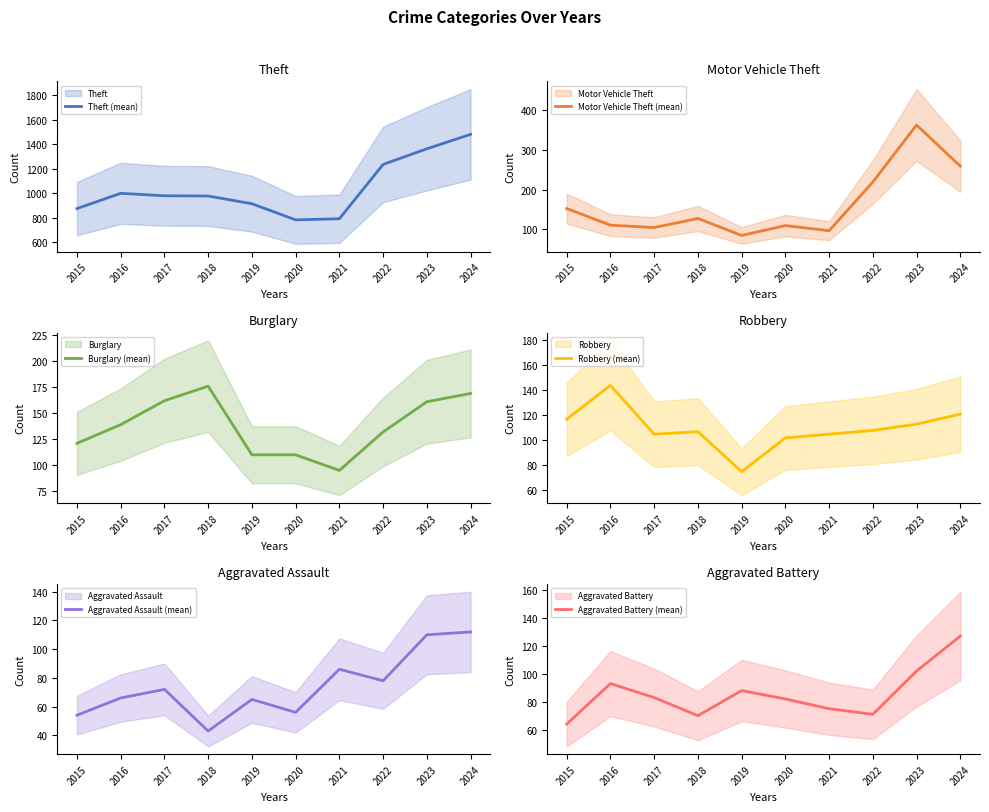

How many data points in Burglary (mean) are above 139?

4